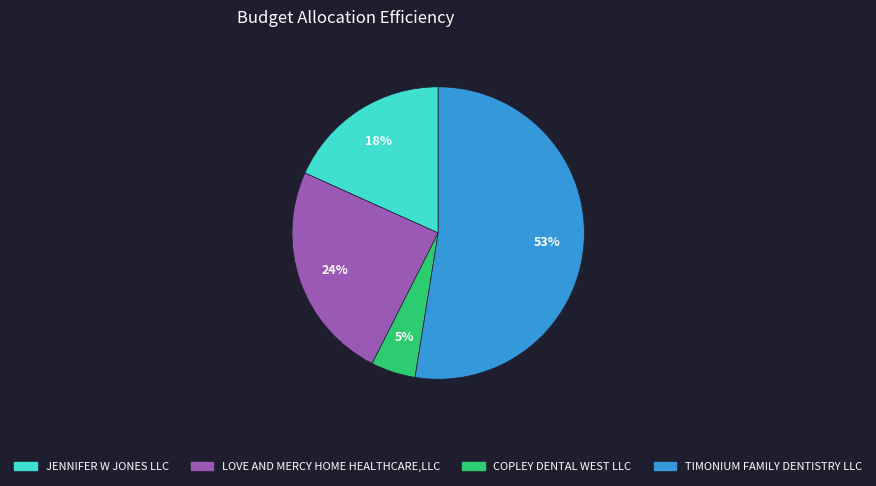

Combined, do COPLEY DENTAL WEST LLC and LOVE AND MERCY HOME HEALTHCARE,LLC account for over 50%?

No